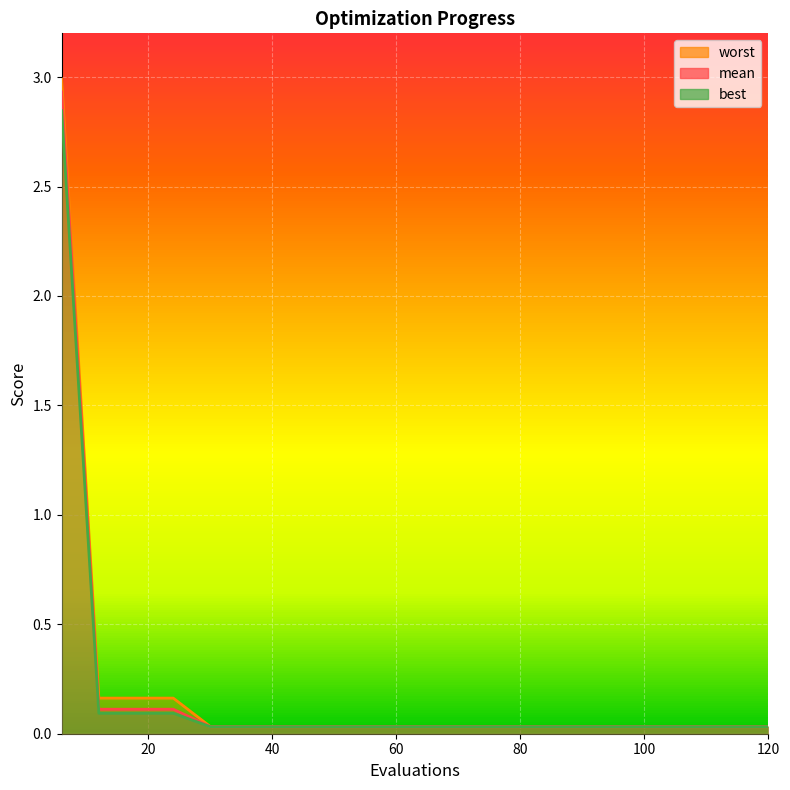

Rank the series by their average value, from highest to lowest.

worst, mean, best